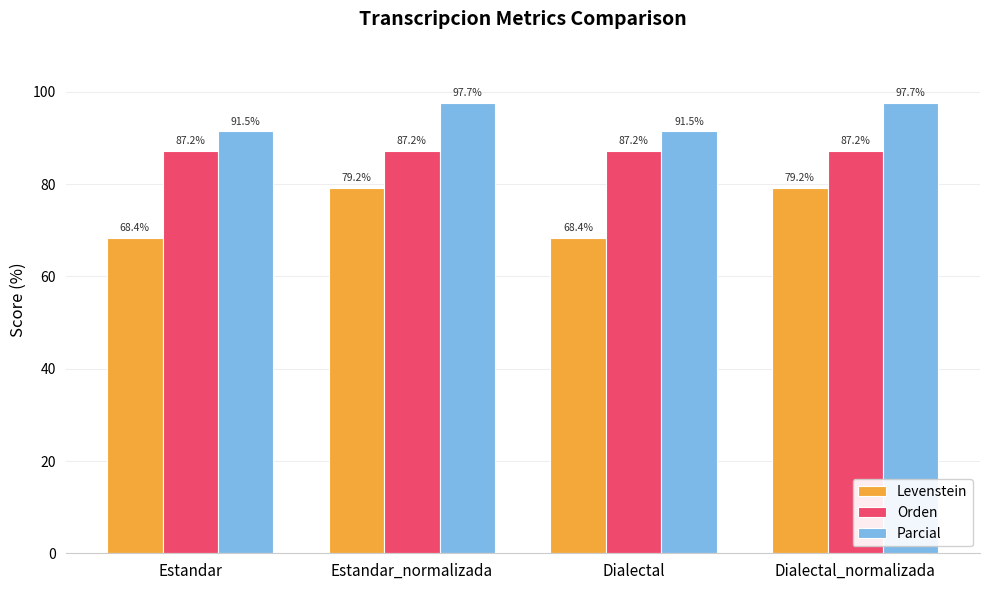

What is the label of the 2nd bar from the left?

Estandar_normalizada